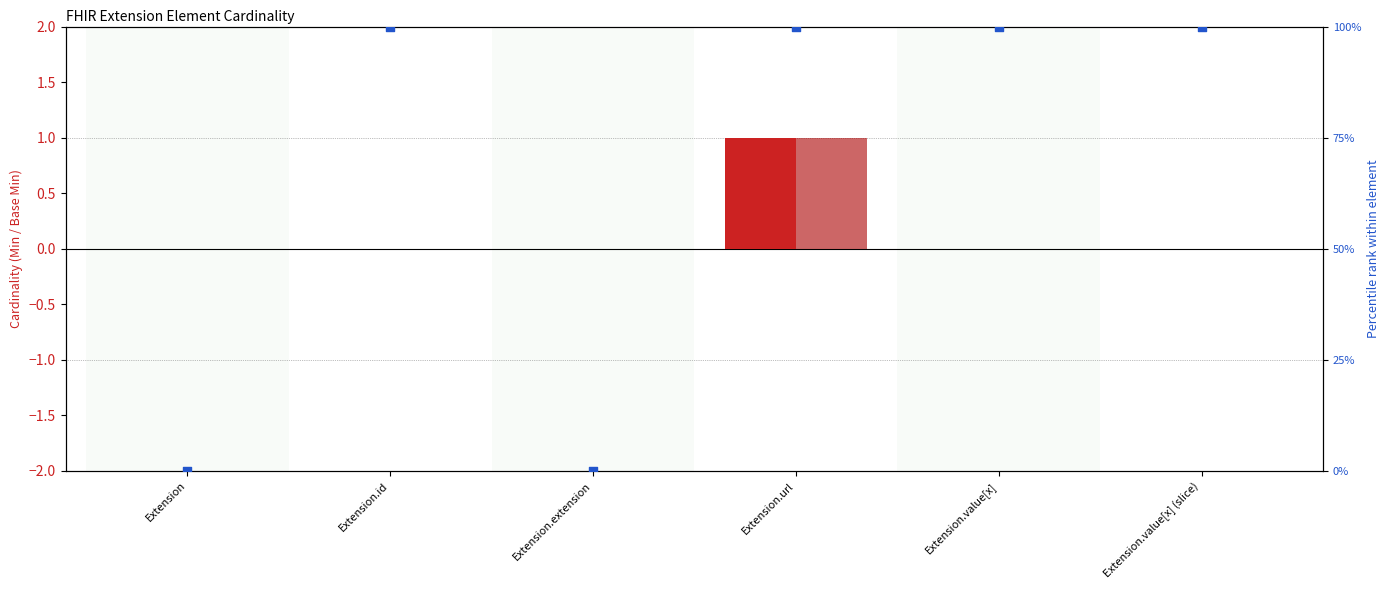

At how many categories does at least one series exceed 40?

4